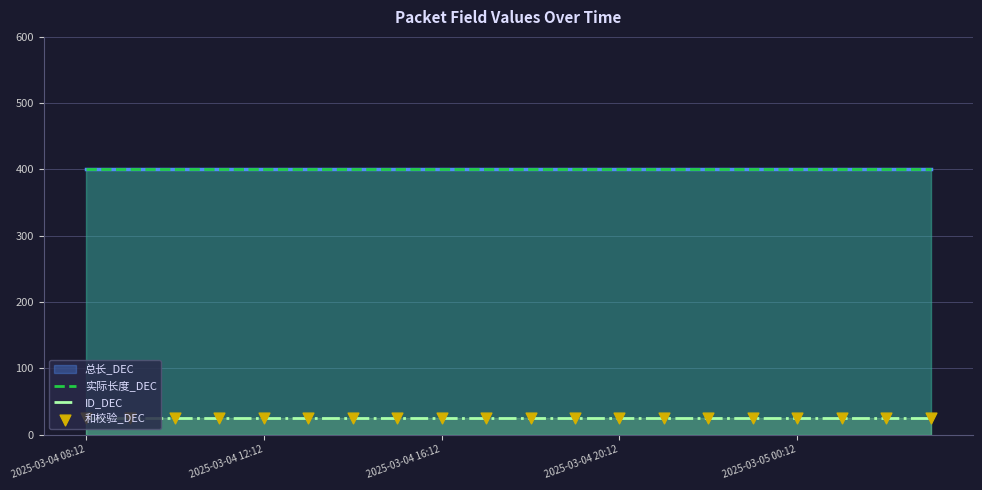

Which series contains the highest Y value?

实际长度_DEC